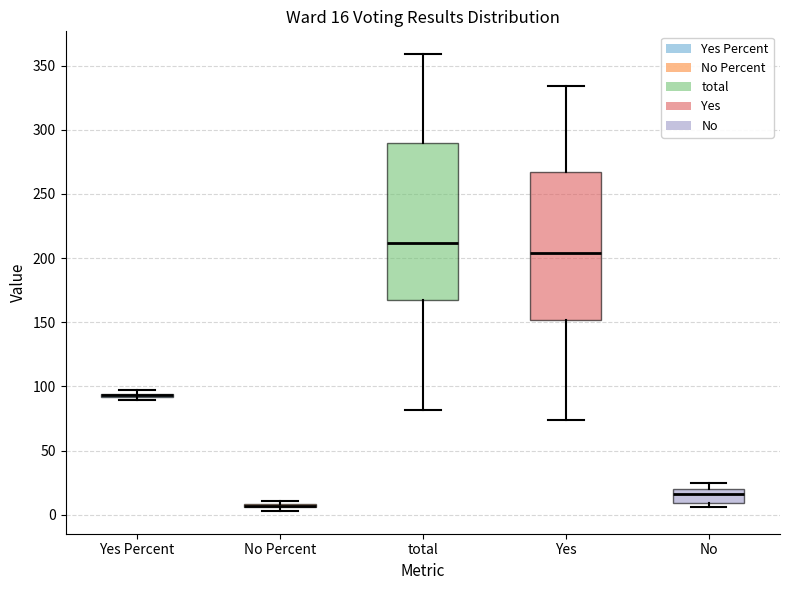

Which box is the tallest, from its lower edge to its upper edge?

total